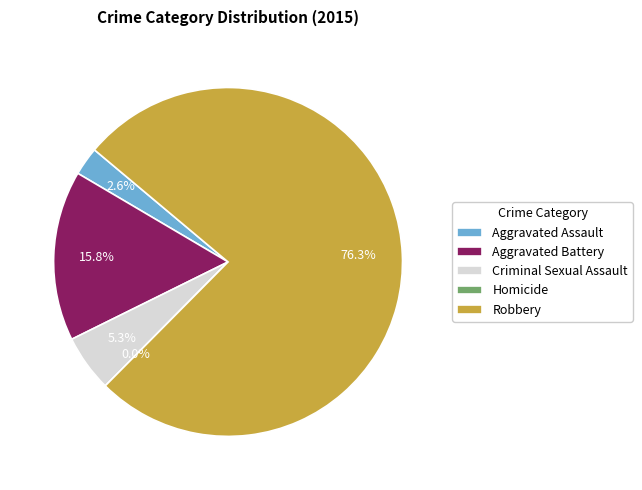

To the nearest percent, what is the difference between the Homicide and Robbery slice percentages?

76%